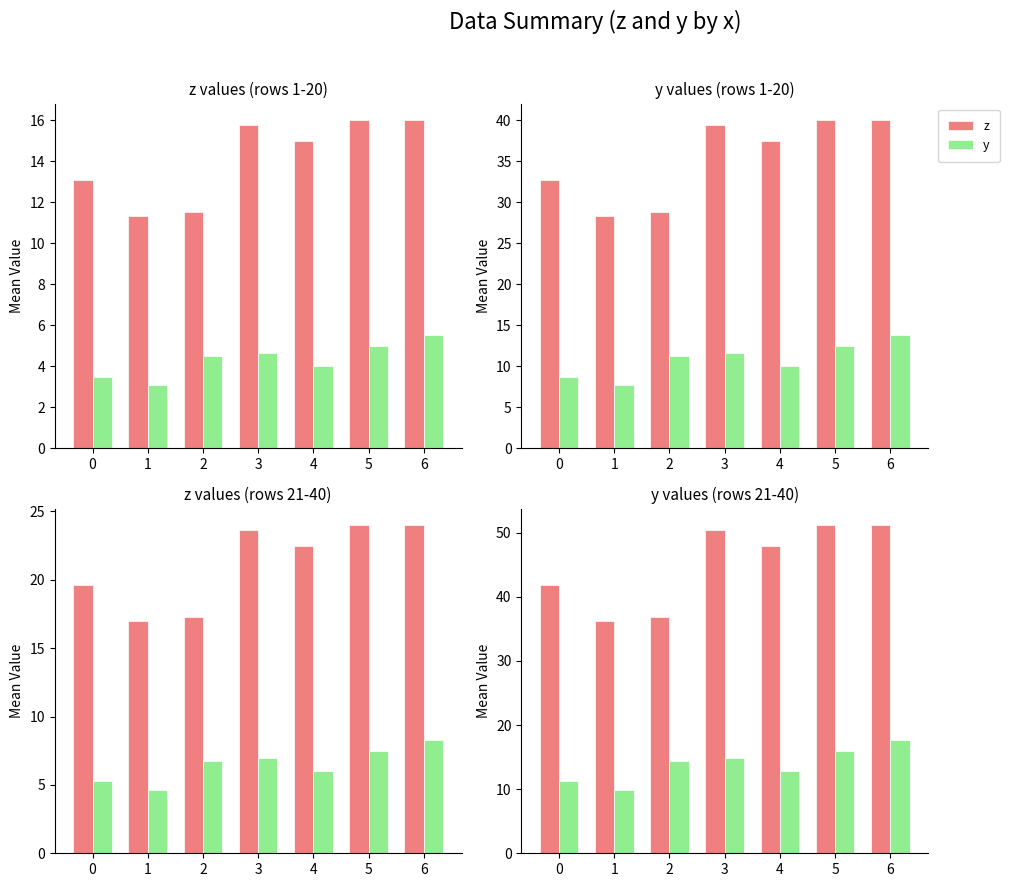

Are the bars grouped side by side (vs. stacked)?

Yes